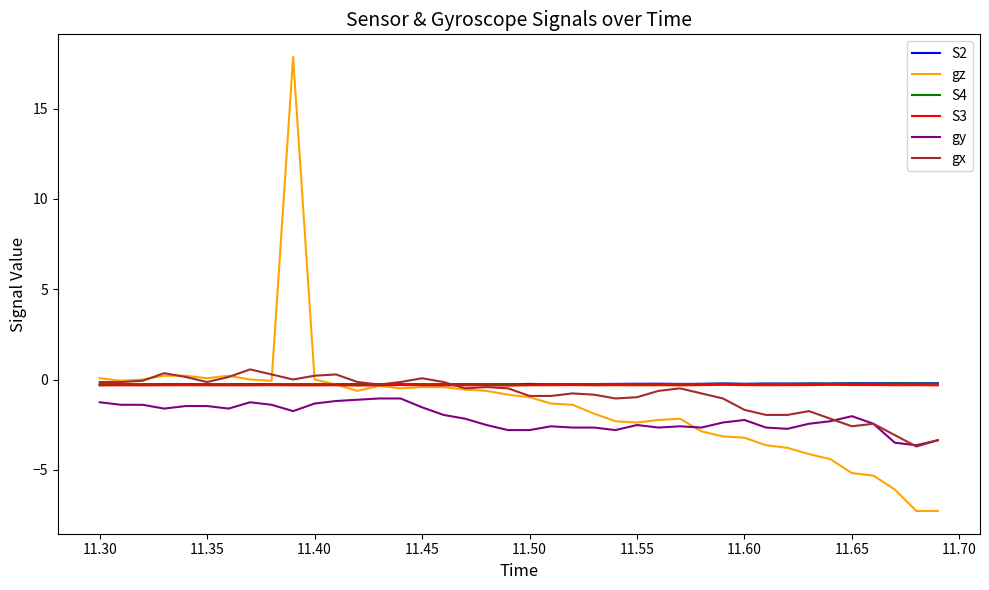

What is the greatest value displayed?

17.9